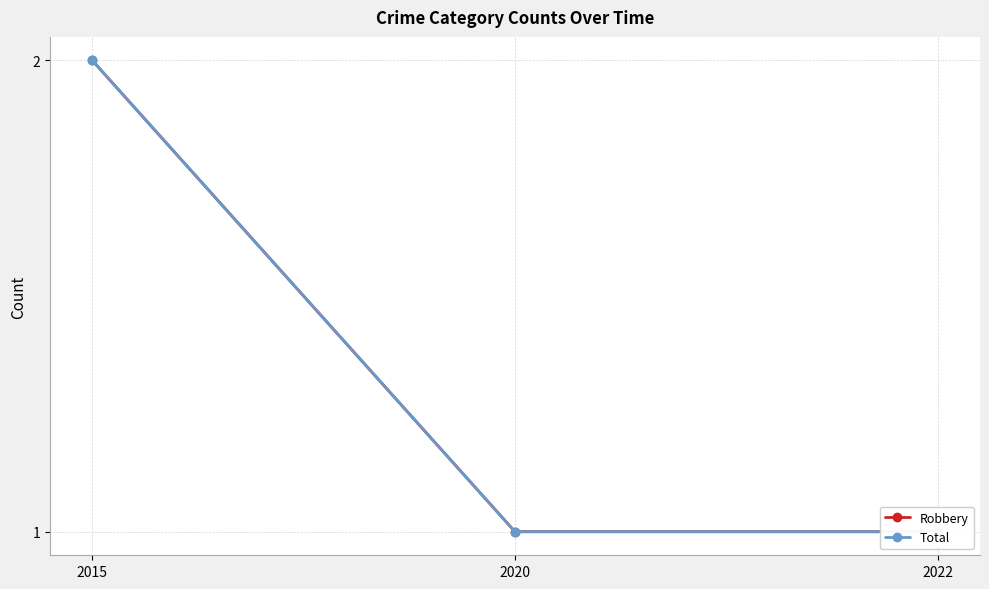

Reading left to right, extract all data points from this chart.

Robbery: 2015=2	2020=1	2022=1
Total: 2015=2	2020=1	2022=1